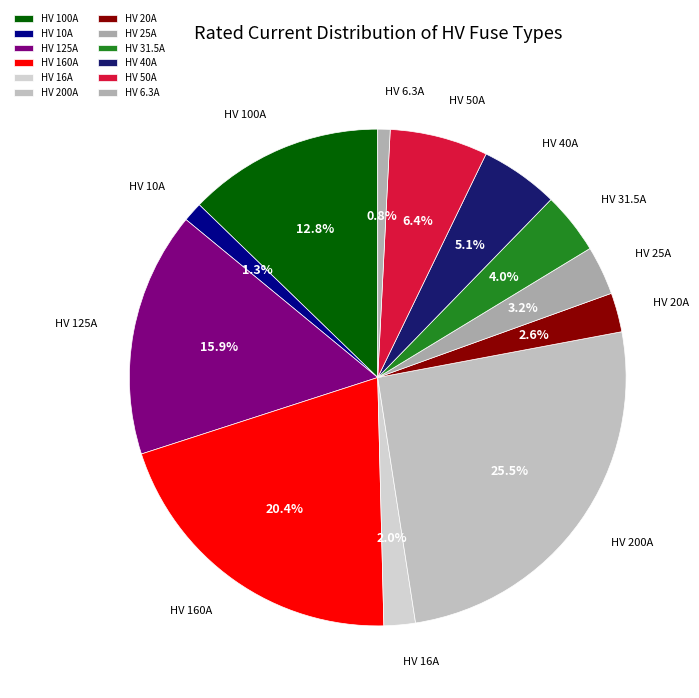

Approximately how many times larger is the value at HV 10A compared to HV 31.5A?

0.3